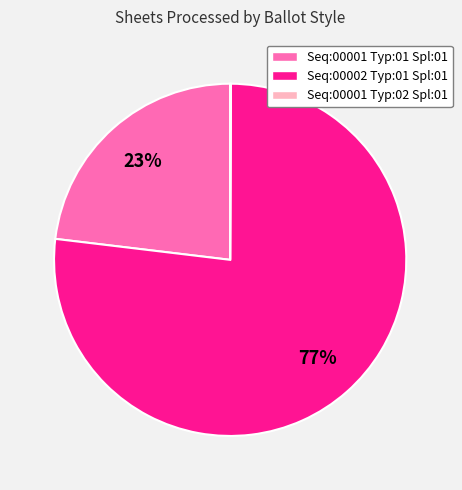

Does Seq:00002 Typ:01 Spl:01 represent more than half of the total?

Yes